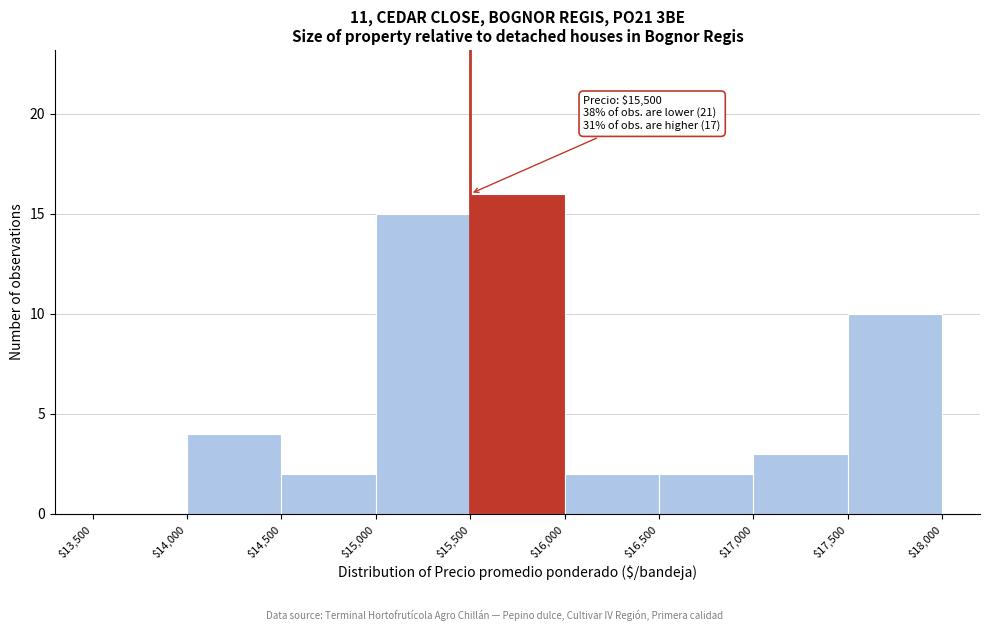

Which range on the x-axis has the tallest bar?

$15,500 to $16,000